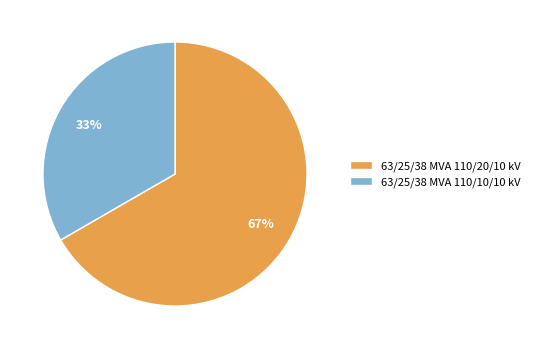

Count the number of slices in the pie.

2